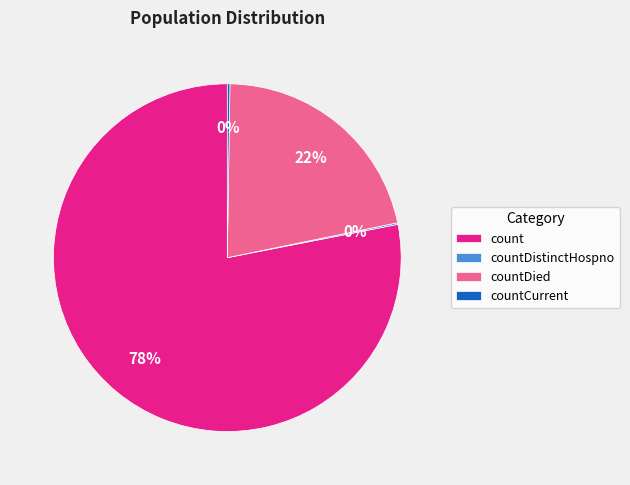

To the nearest percent, what is the average slice percentage?

25%